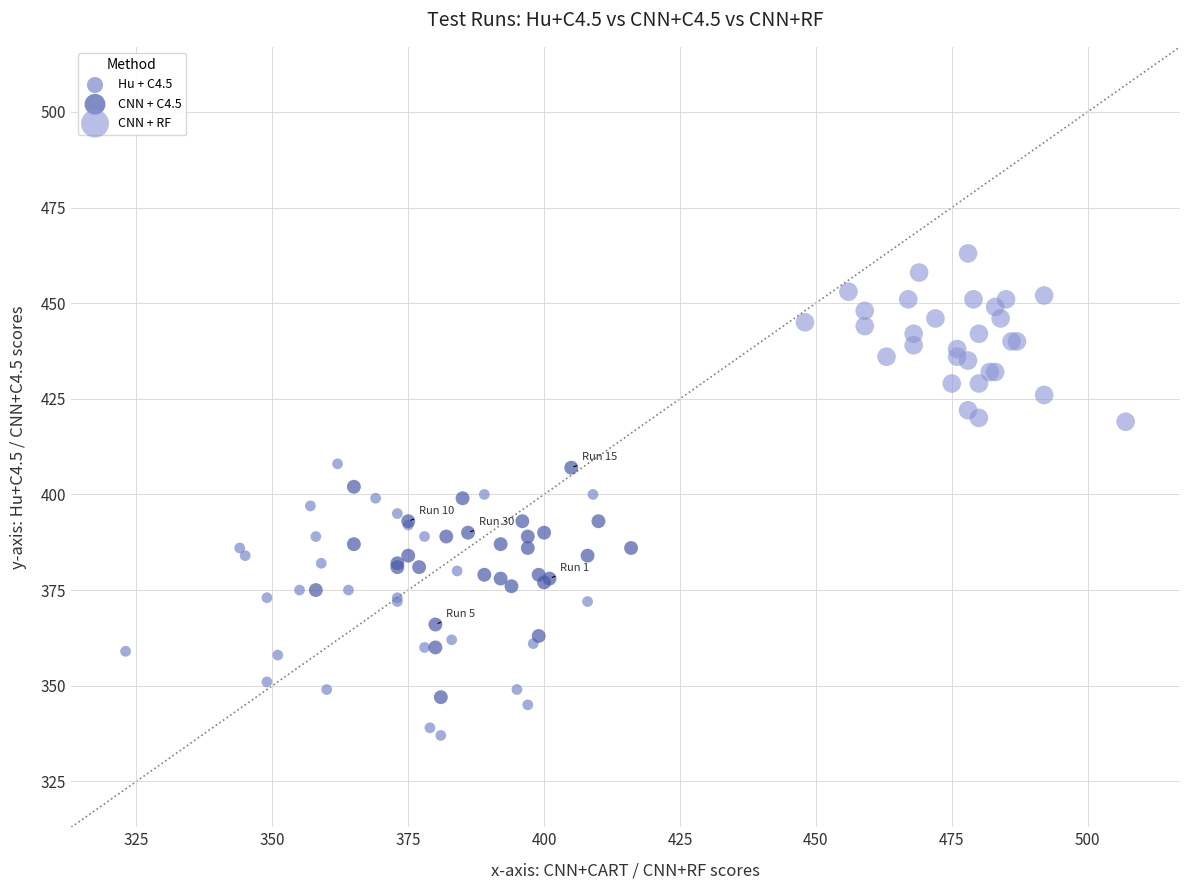

Which series contains the lowest Y value?

Hu + C4.5